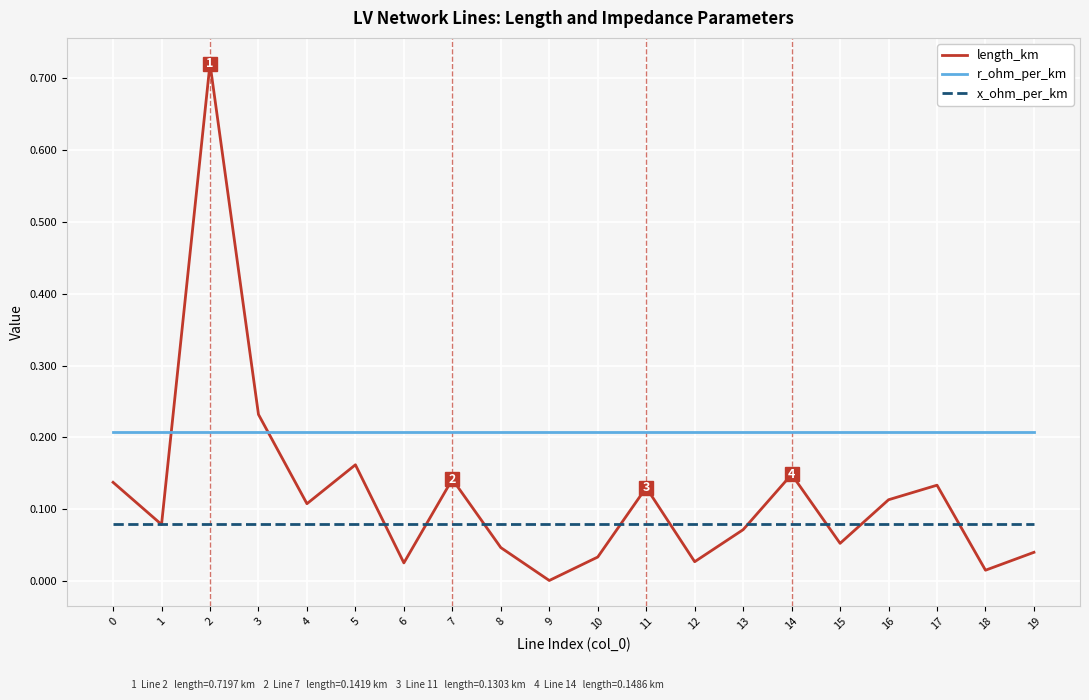

Is the value of r_ohm_per_km at 12 greater than the value of x_ohm_per_km at 10?

Yes